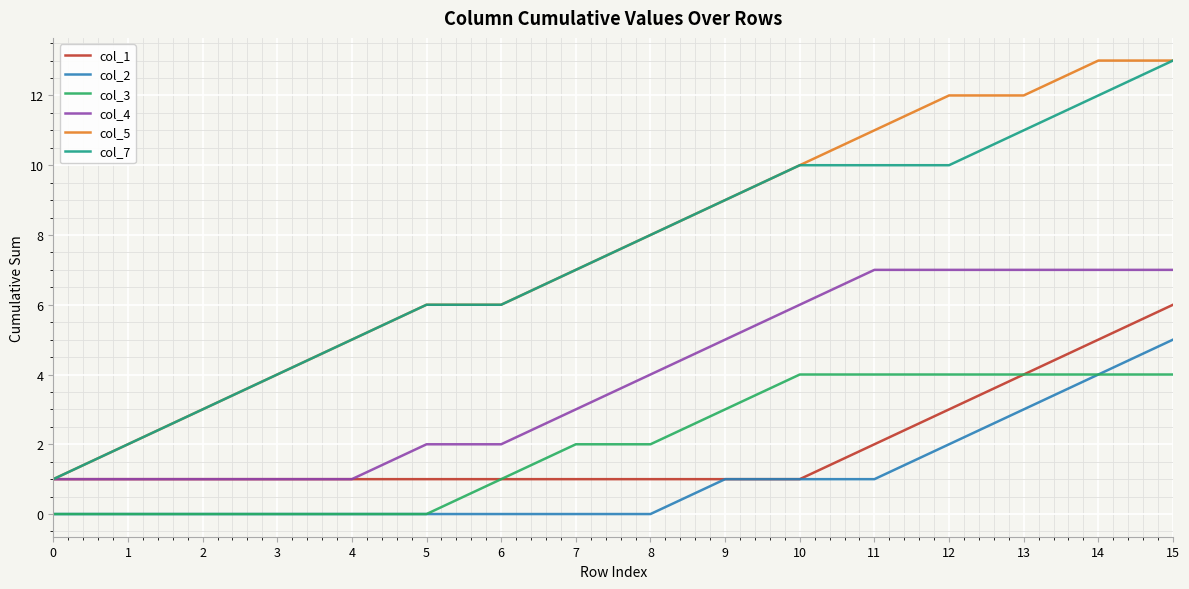

At which category is the sum across all series the highest?

15